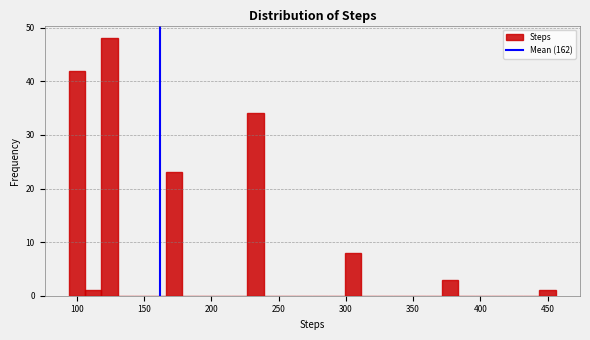

Around what value on the x-axis is the tallest bar? Give the approximate position of its centre, as read against the axis.

125